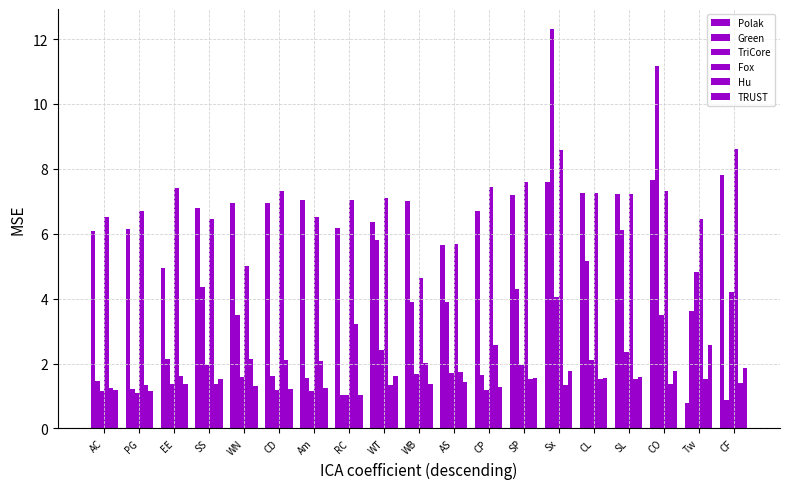

How many series are shown in this chart?

6